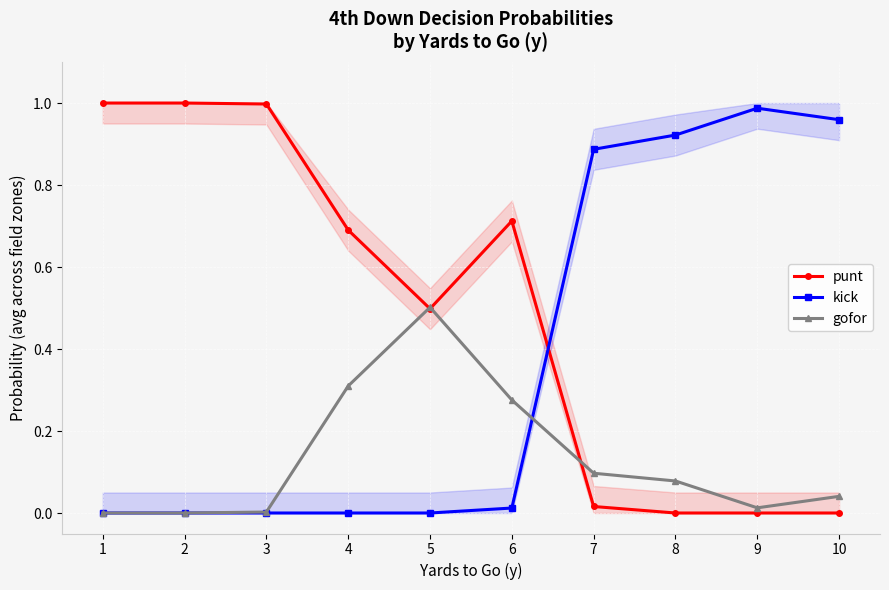

At which label is punt closest to 0?

8